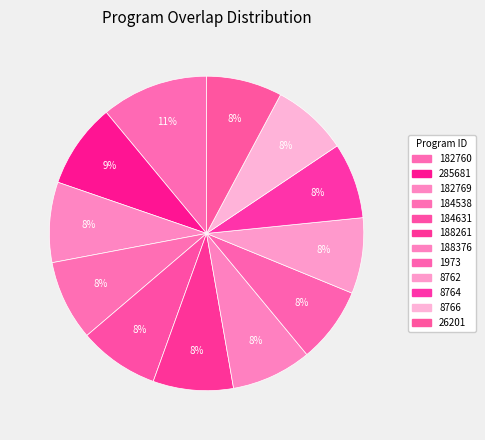

The 182760 slice represents 11% of the pie. True or false?

True